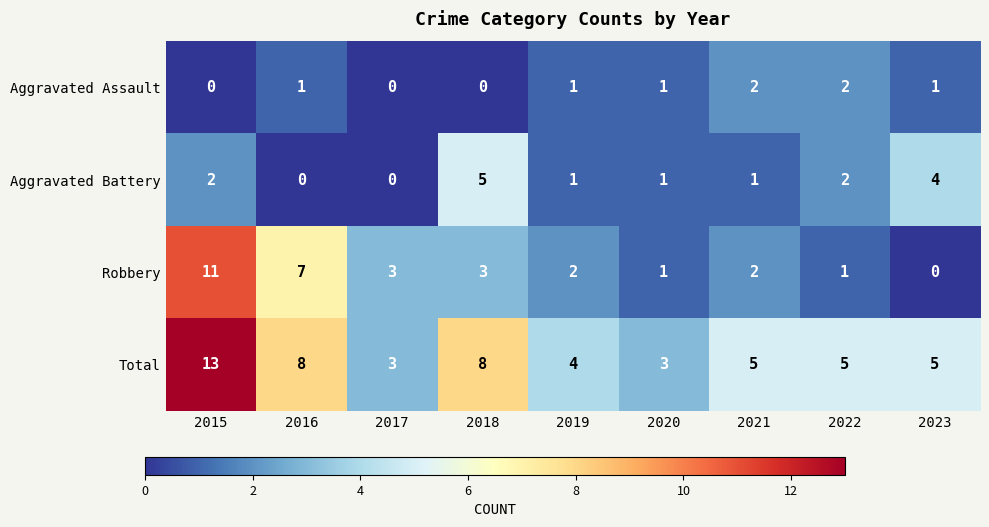

What is the total value across all series at 2015?

26